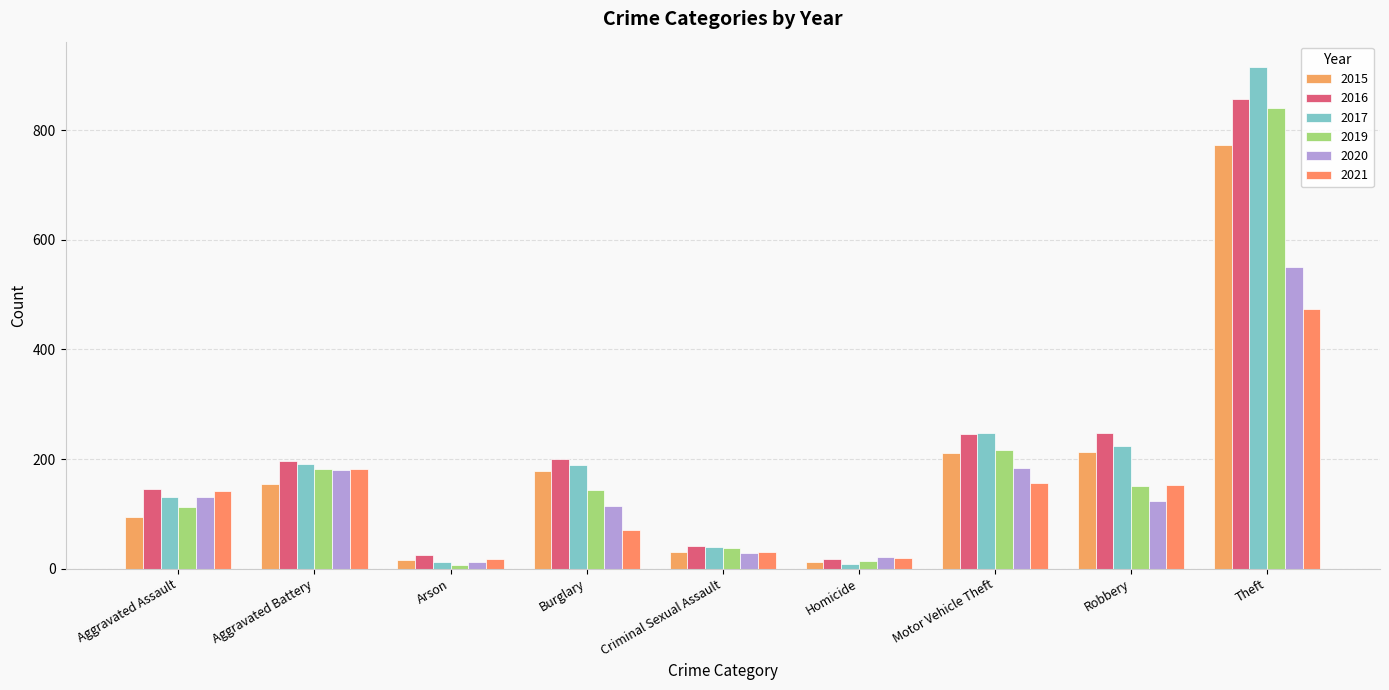

What is the difference between the highest and lowest values at Robbery?

123